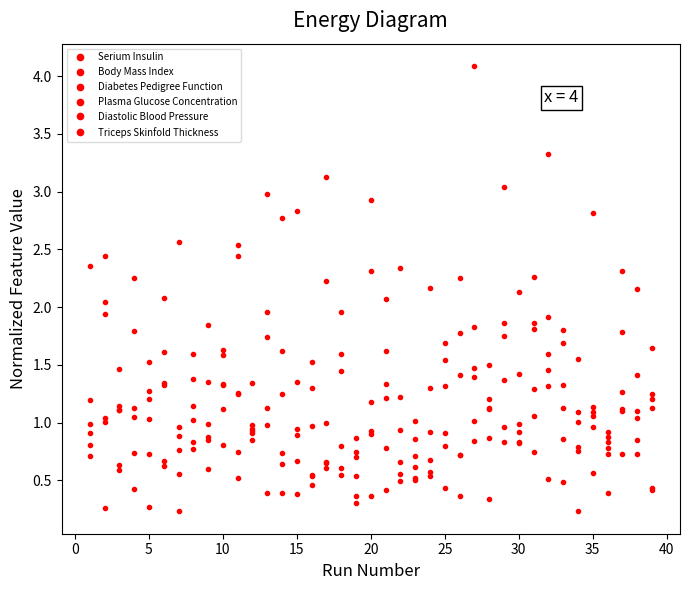

How many series are shown in this chart?

6